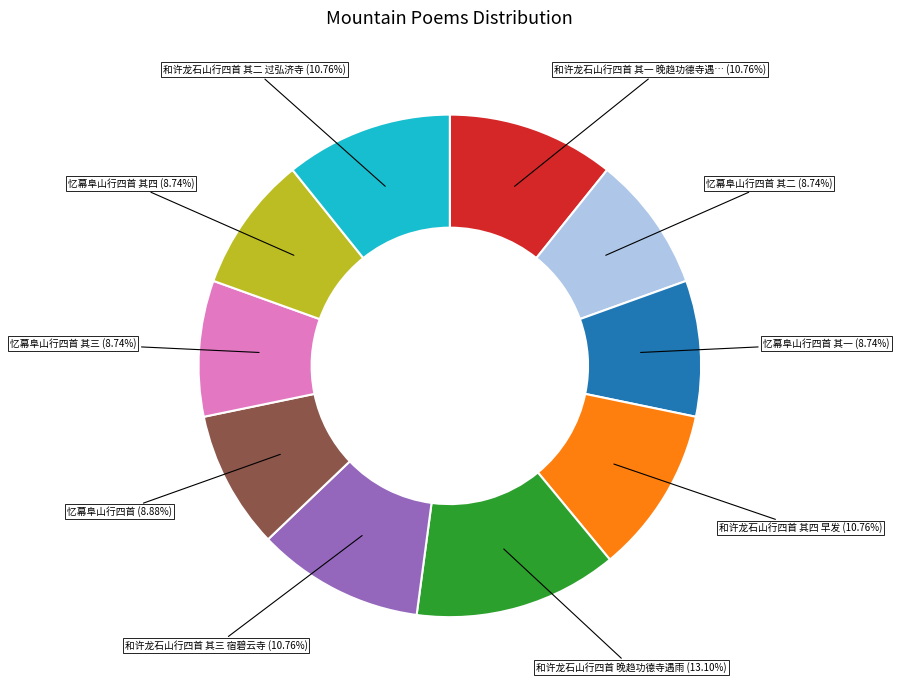

Does any single category account for the majority?

No